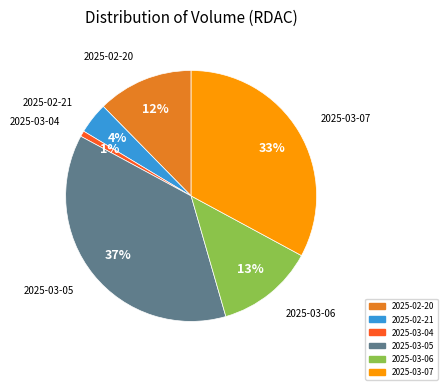

Does any single category account for the majority?

No